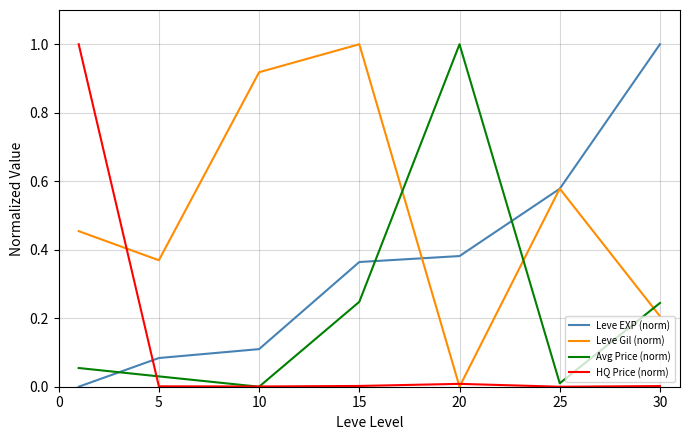

Is this an area chart (filled region under the line)?

No